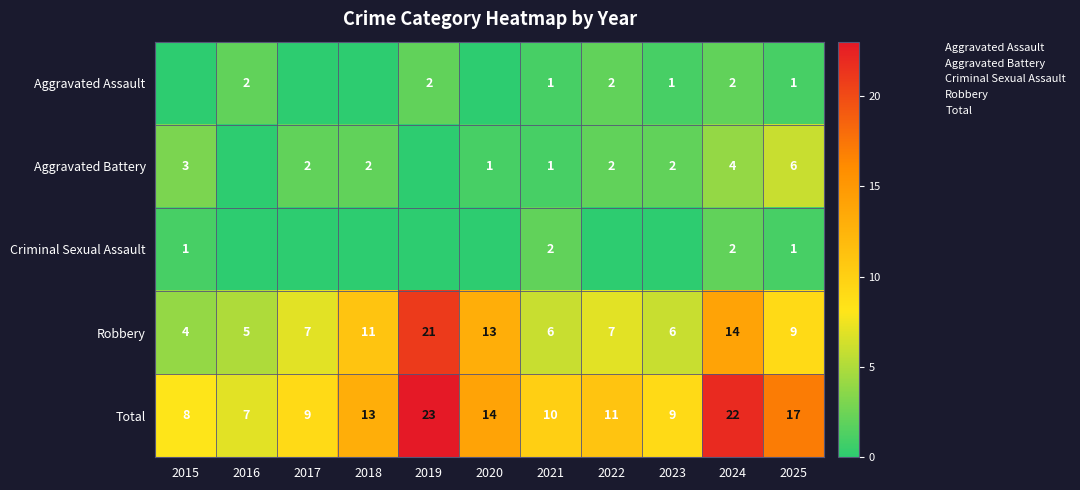

Between 2016 and 2022, which series saw the biggest shift?

Total